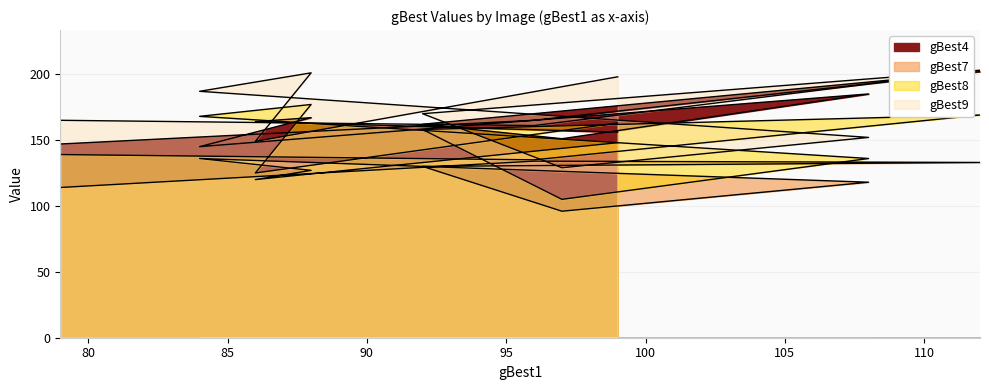

What is the value of the gBest4 point at the 7th from the left?

162